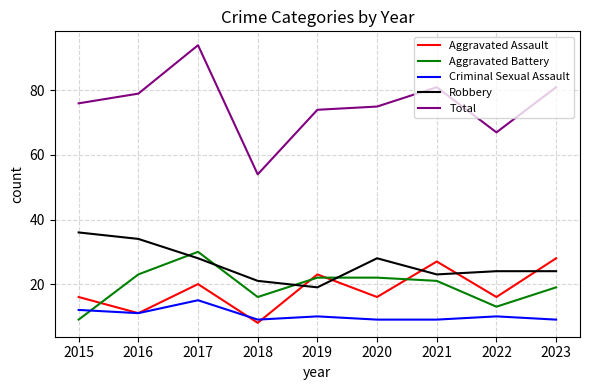

Which series has the largest total across all categories?

Total